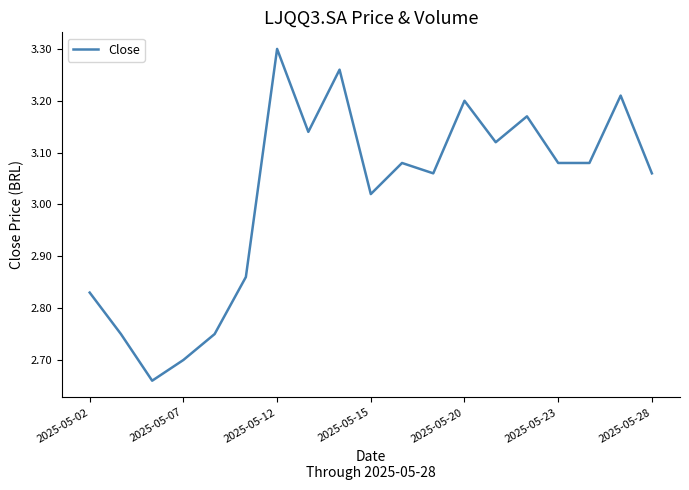

What is the difference between the maximum and minimum values?

0.6